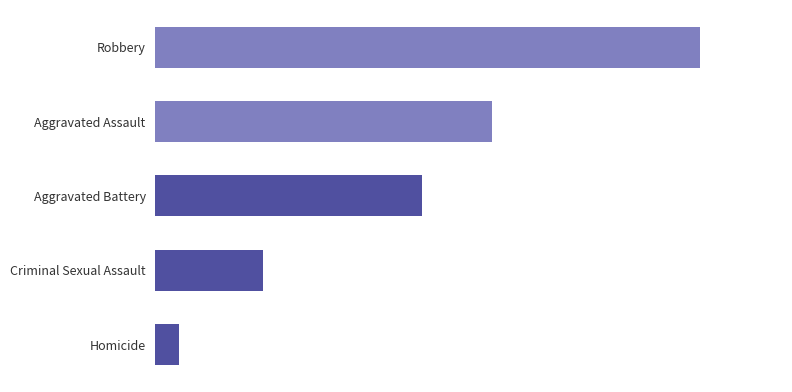

What is the maximum value shown in the chart?

374